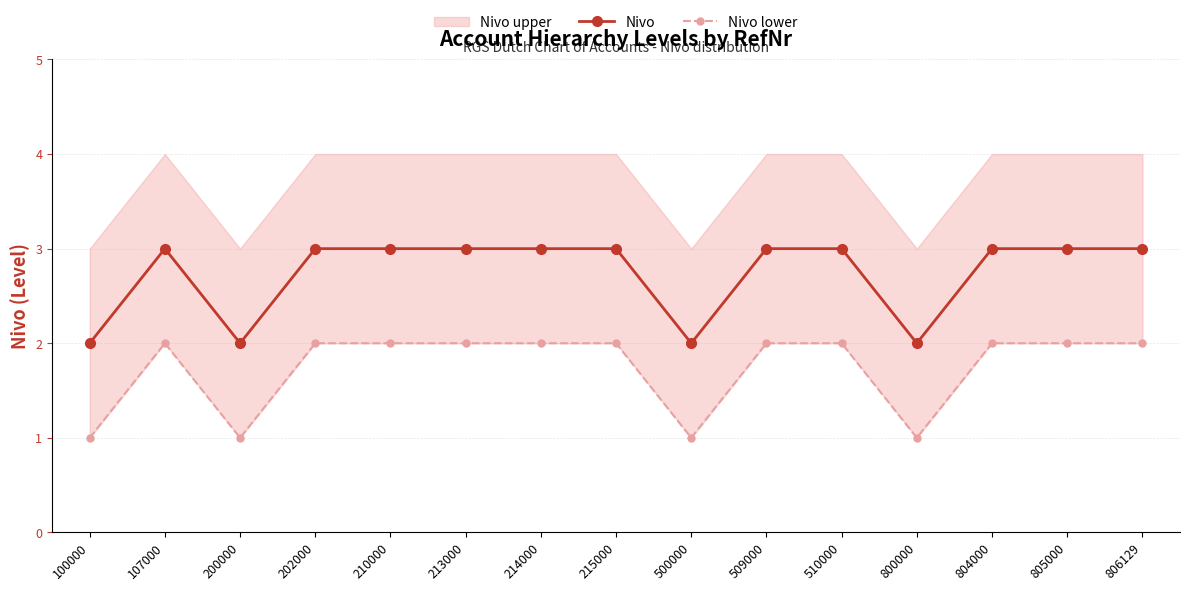

Is it true that Nivo equals 3 at 805000?

True